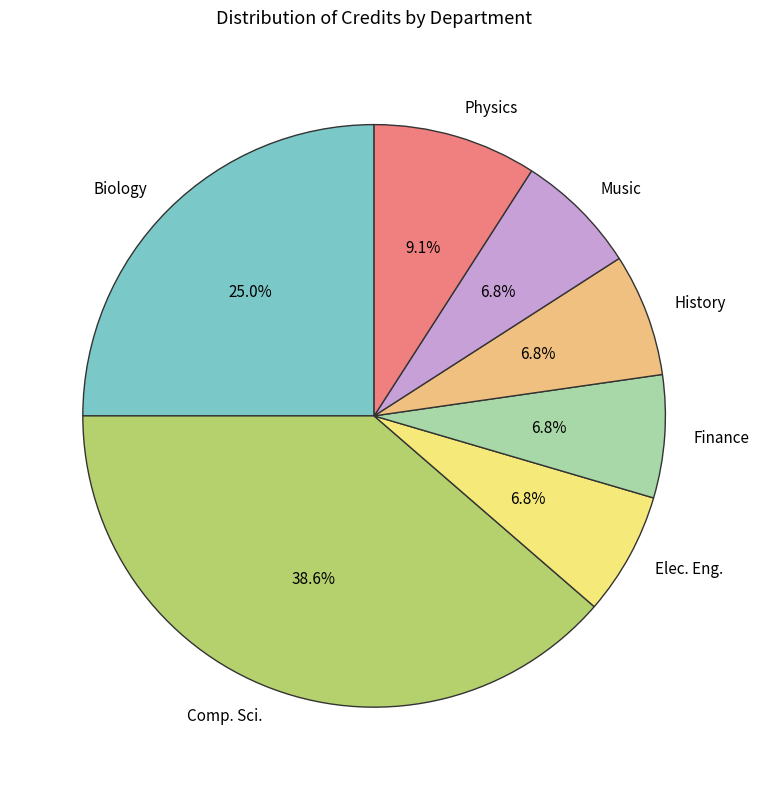

Combined, do Music and History account for over 50%?

No